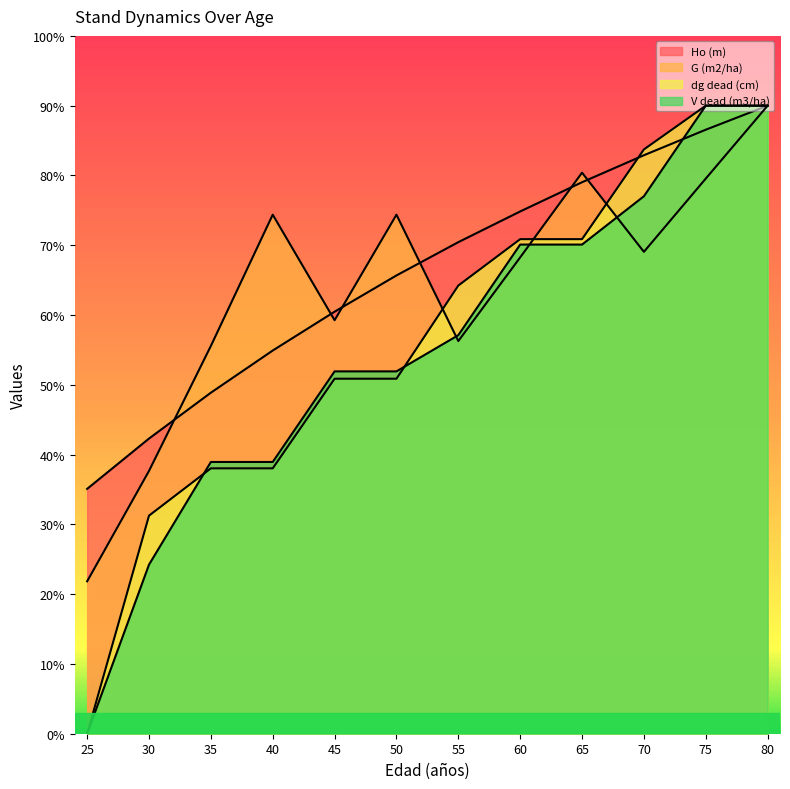

Rank the categories by G (m2/ha) value from lowest to highest.

25, 30, 35, 55, 45, 60, 70, 40, 50, 75, 65, 80